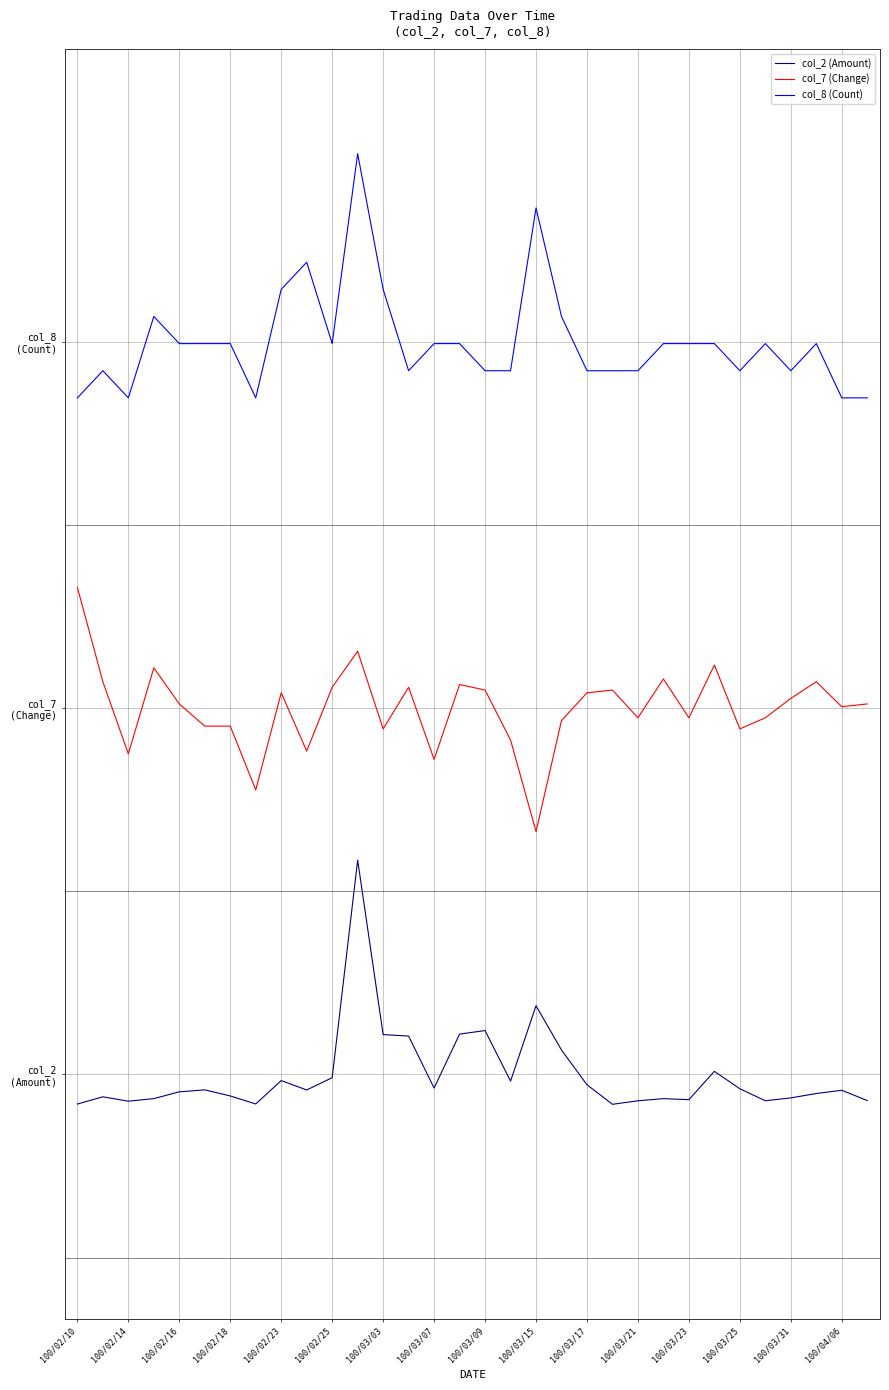

Is this an area chart (filled region under the line)?

No